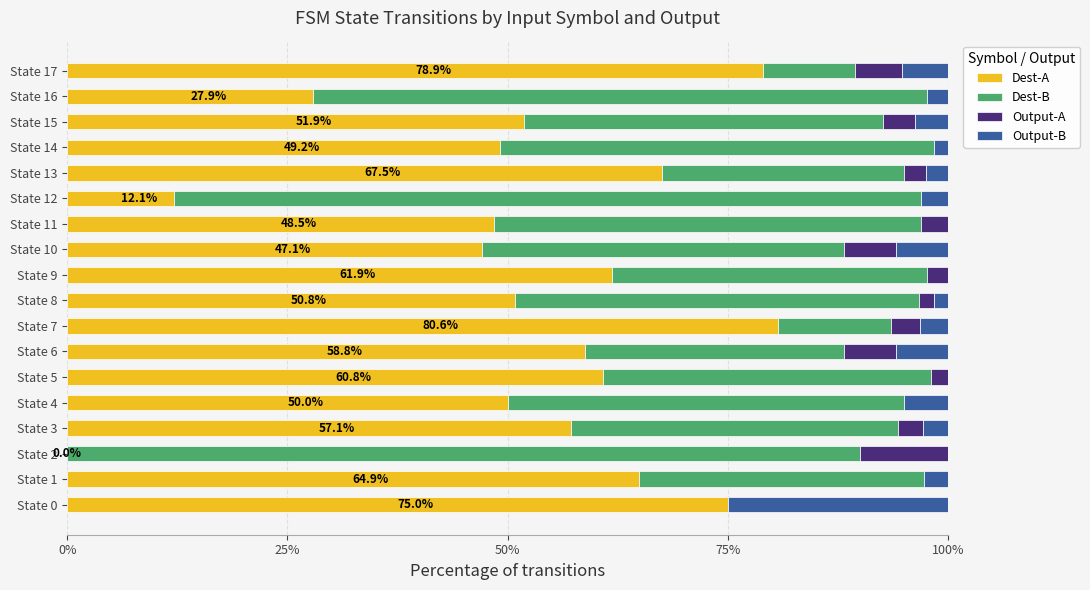

What is the total value across all series at State 10?

100.0